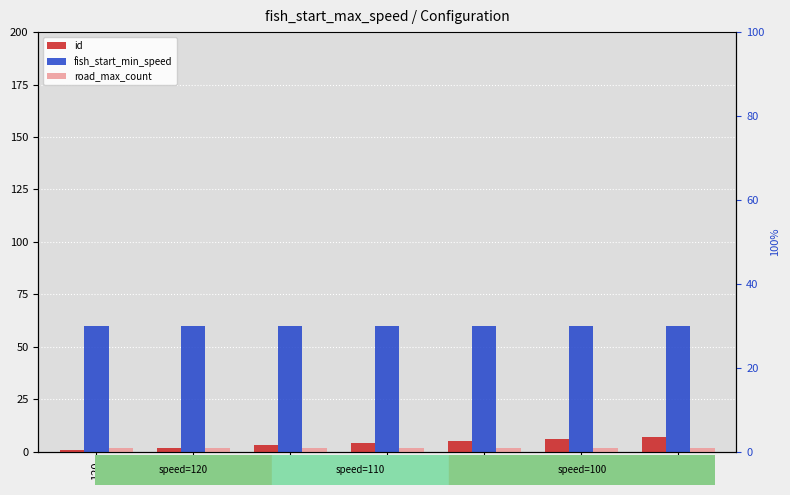

Is the value of fish_start_min_speed at 110 greater than the value of road_max_count at 120?

Yes